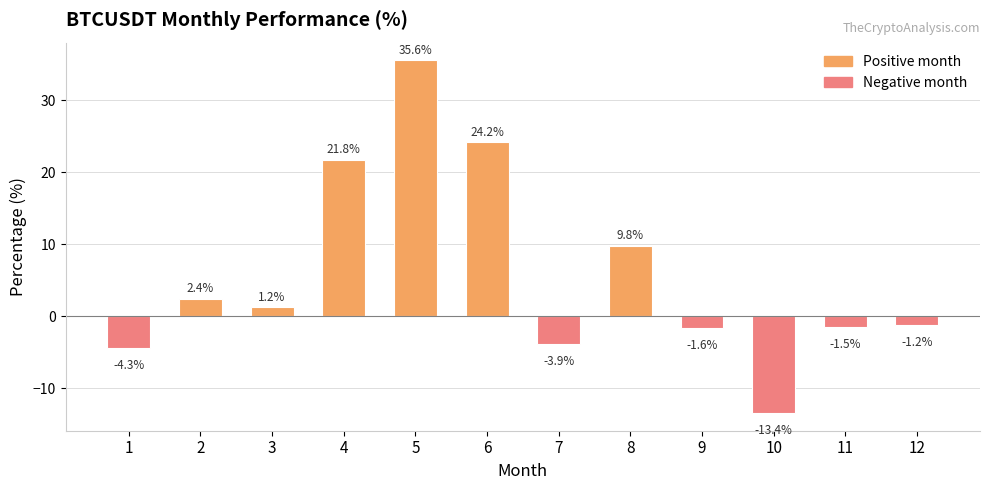

How many bars are there in total?

12